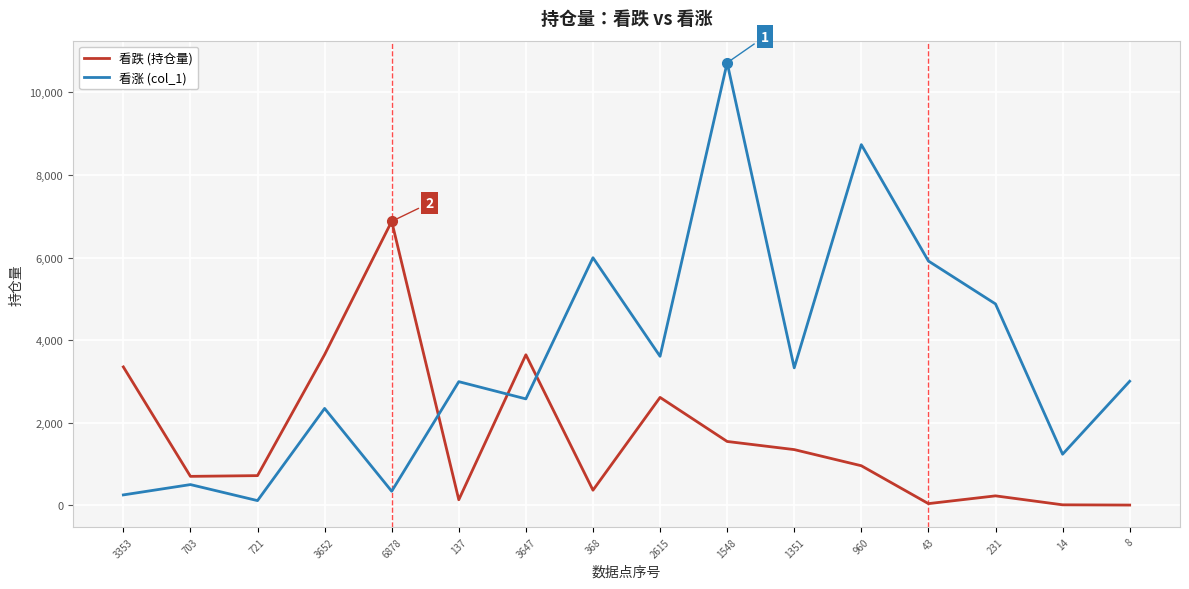

Where does the 看跌 (持仓量) series first go above 960?

3353